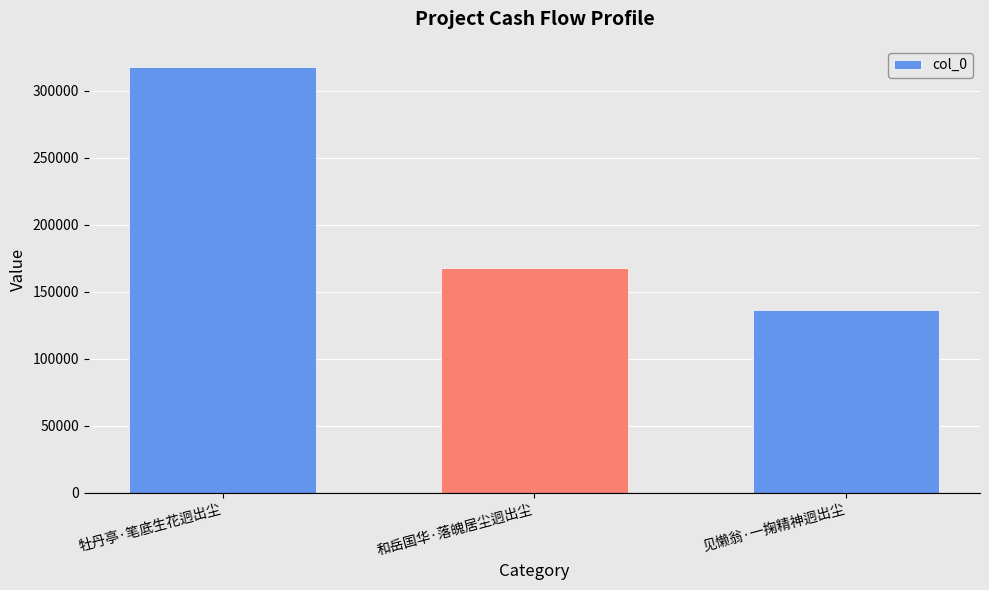

At which category does the chart reach its minimum across all series?

见懒翁·一掬精神迥出尘